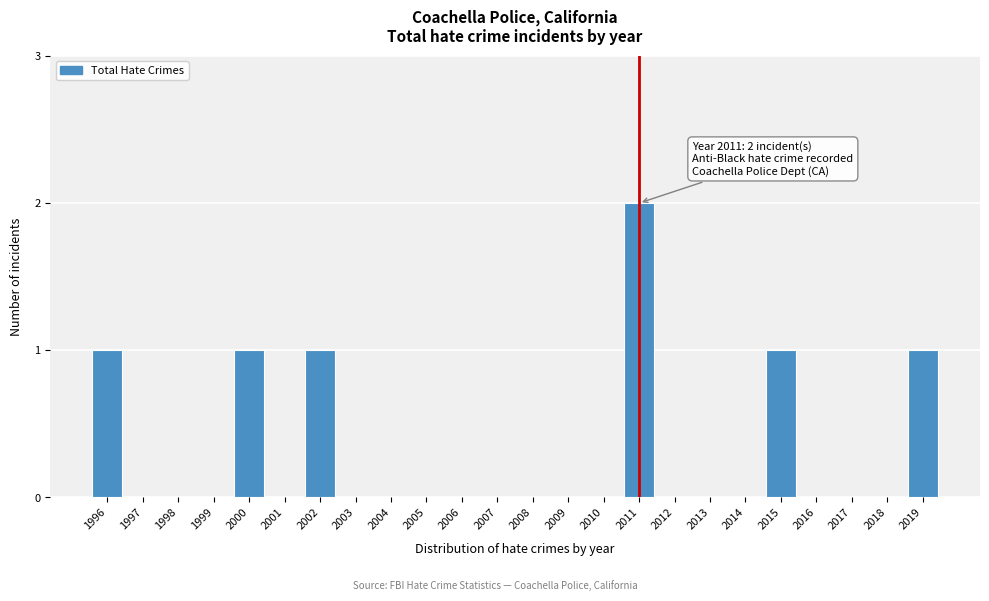

Reading right to left, list all the values displayed in this chart.

2019=1	2018=0	2017=0	2016=0	2015=1	2014=0	2013=0	2012=0	2011=2	2010=0	2009=0	2008=0	2007=0	2006=0	2005=0	2004=0	2003=0	2002=1	2001=0	2000=1	1999=0	1998=0	1997=0	1996=1